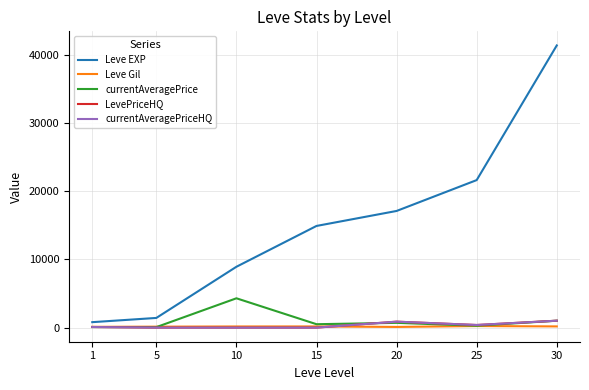

Between 5 and 25, which series saw the biggest shift?

Leve EXP